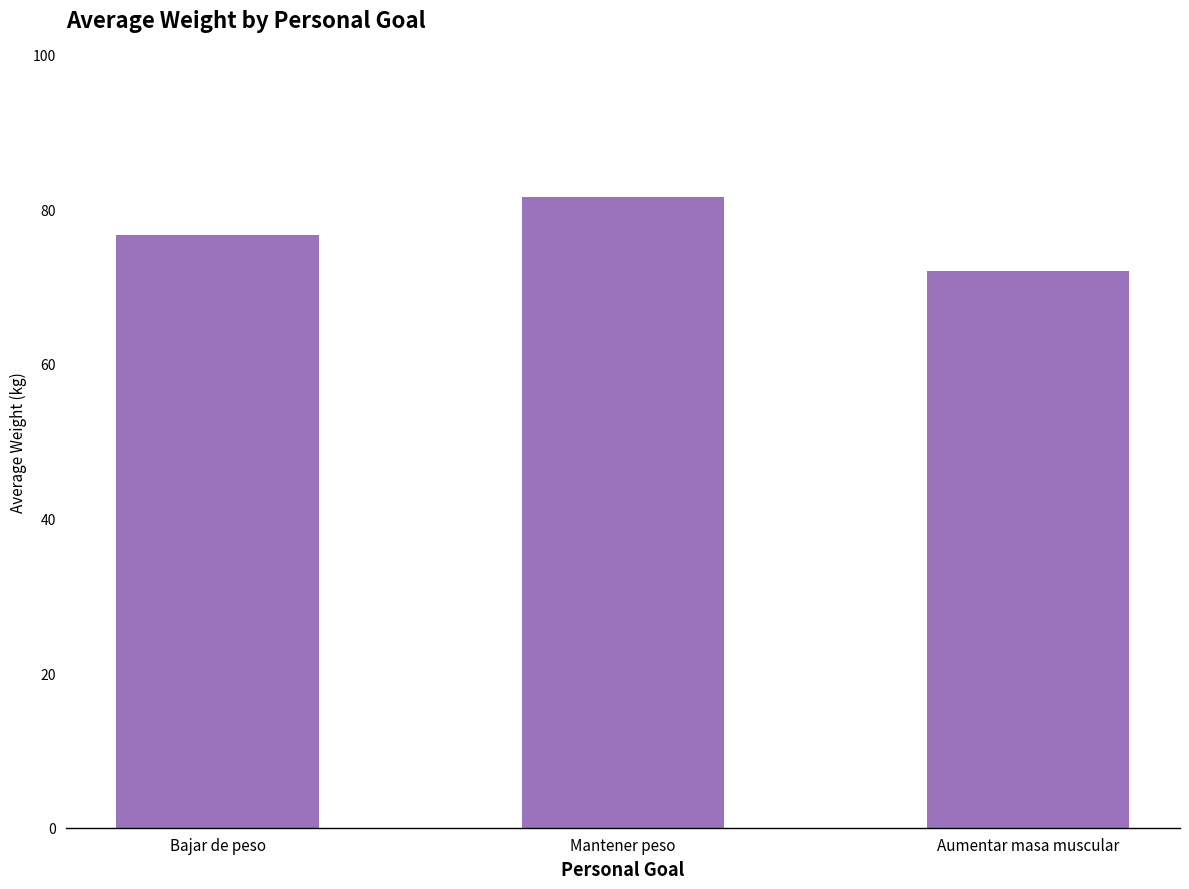

The chart shows a value of 76.7 at Bajar de peso. True or false?

True